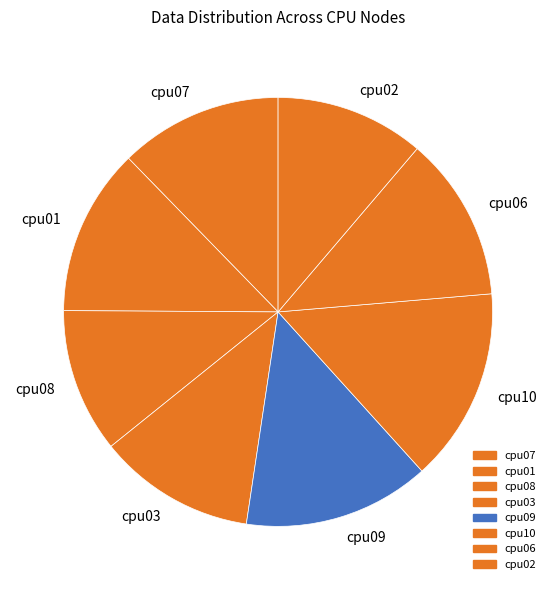

How many slices are in this pie chart?

8